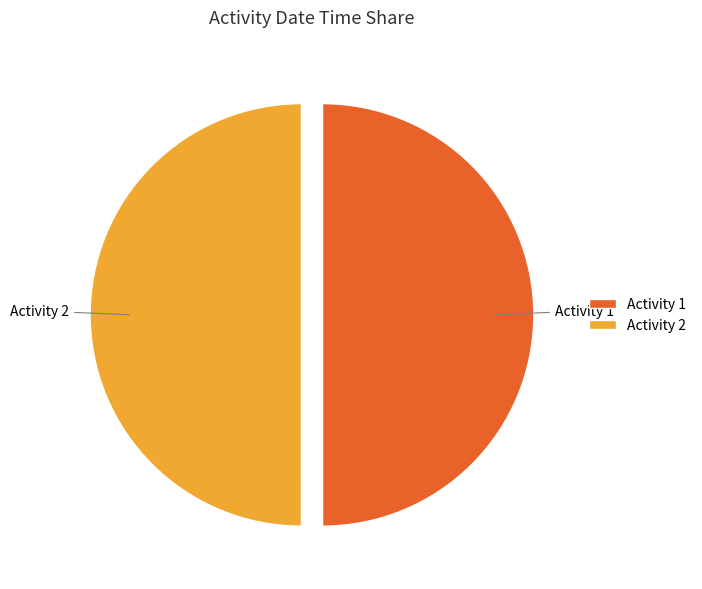

How many segments does this pie chart have?

2